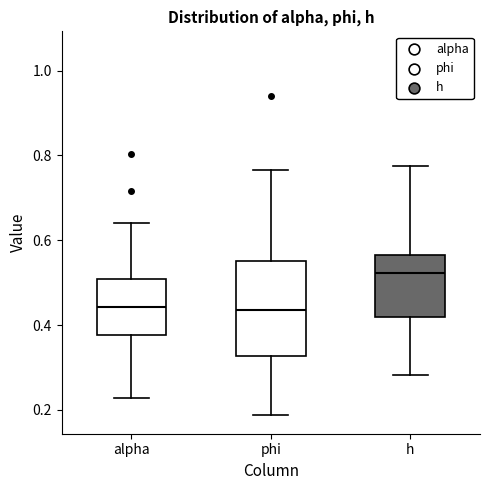

Reading left to right, transcribe this box plot: for each box, give where its median line is, the range the box spans, and where its two whiskers end, as read against the y-axis. The values are not printed on the chart, so give them approximately, as read against the axis.

alpha: median 0.44, box 0.38 to 0.50, whiskers 0.22 to 0.64
phi: median 0.44, box 0.32 to 0.56, whiskers 0.18 to 0.76
h: median 0.52, box 0.42 to 0.56, whiskers 0.28 to 0.78